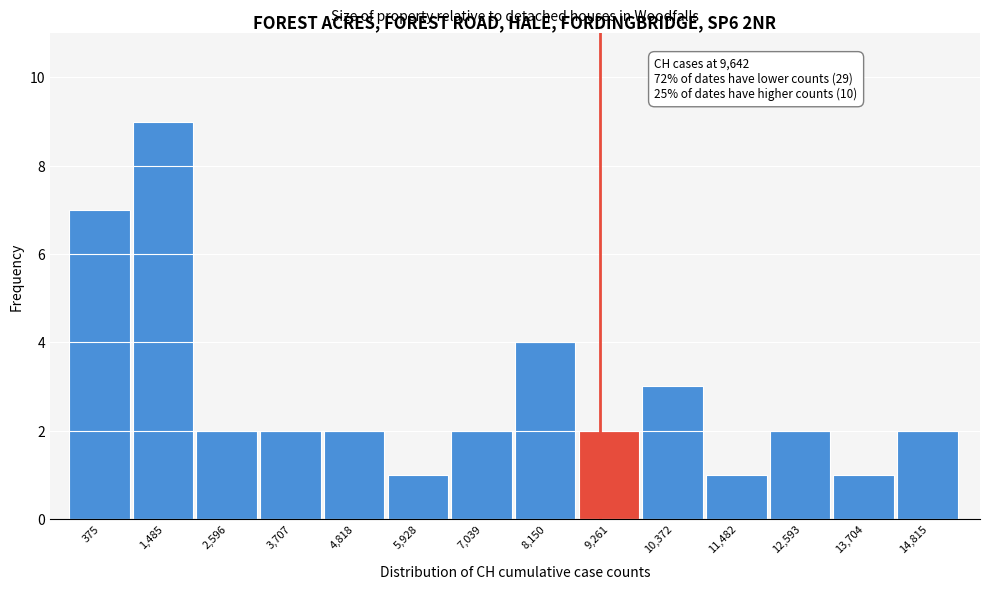

Reading left to right, what are all the values shown in this chart?

7	9	2	2	2	1	2	4	2	3	1	2	1	2